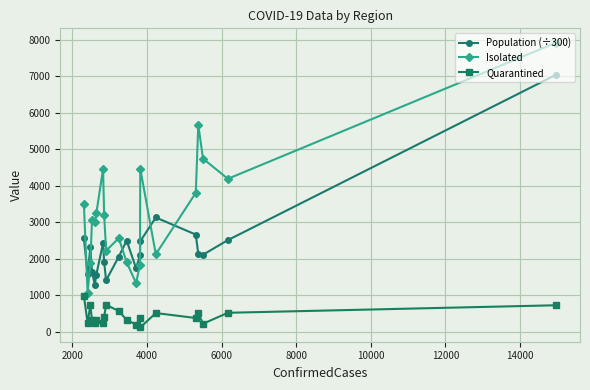

What are all the series names shown in the legend?

Population (÷300), Isolated, Quarantined